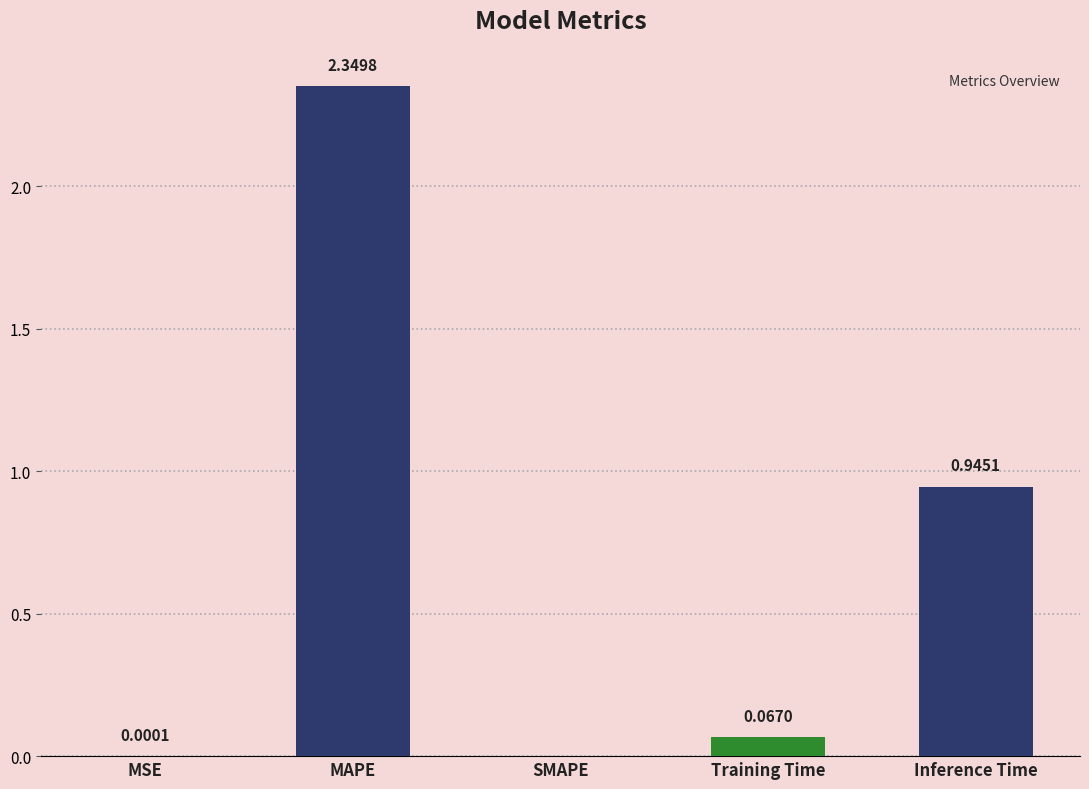

Where is the data nearest to the value 1?

Inference Time